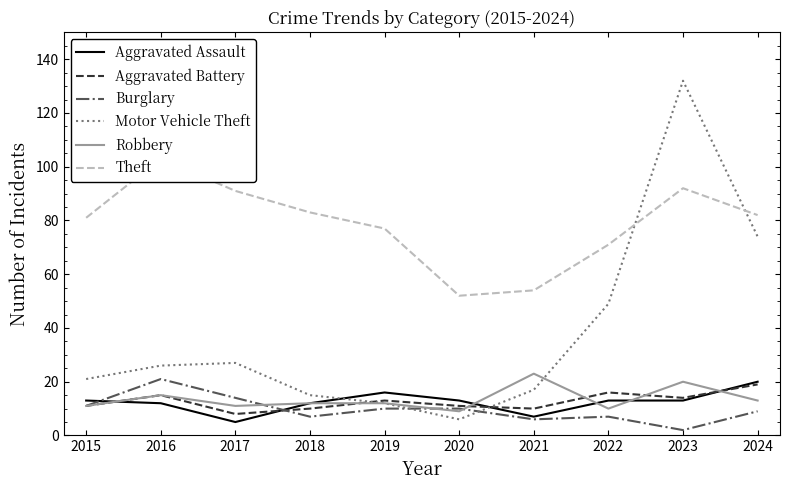

What is the sum of all Robbery values?

136